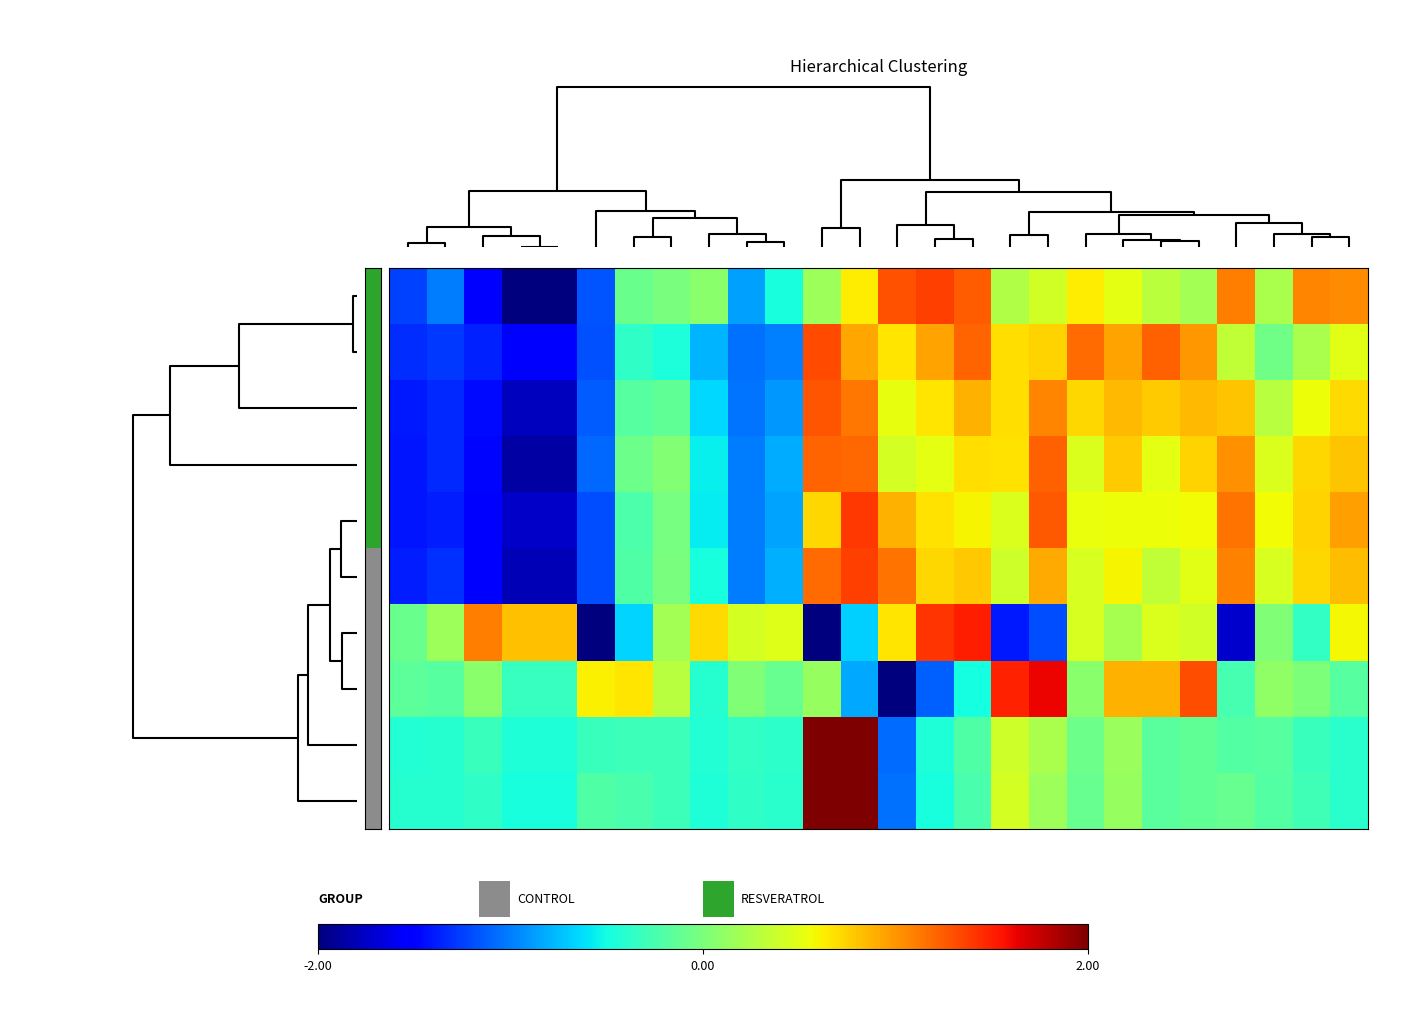

At which category is the sum across all series the highest?

12